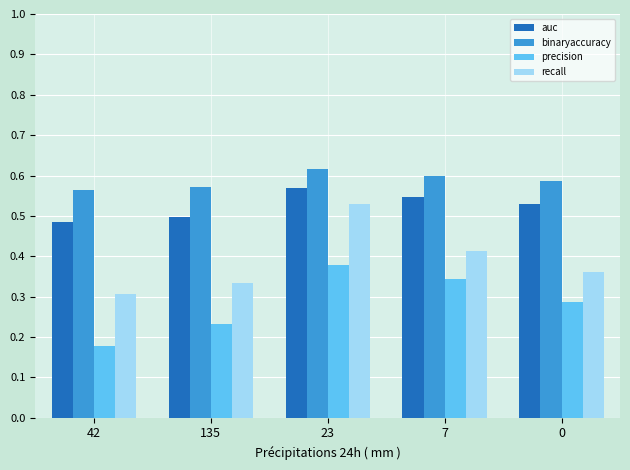

Which category has the highest value across all series?

23